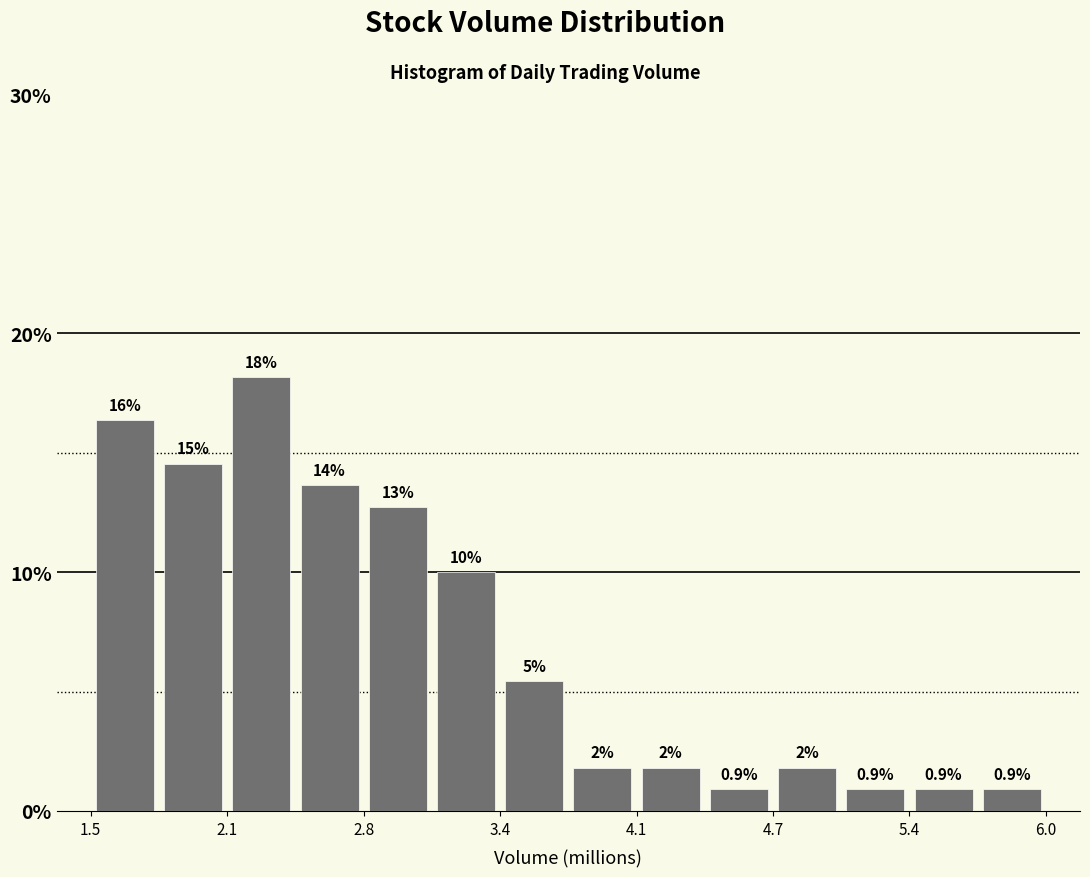

Around what value on the x-axis is the tallest bar? Give the approximate position of its centre, as read against the axis.

2.3